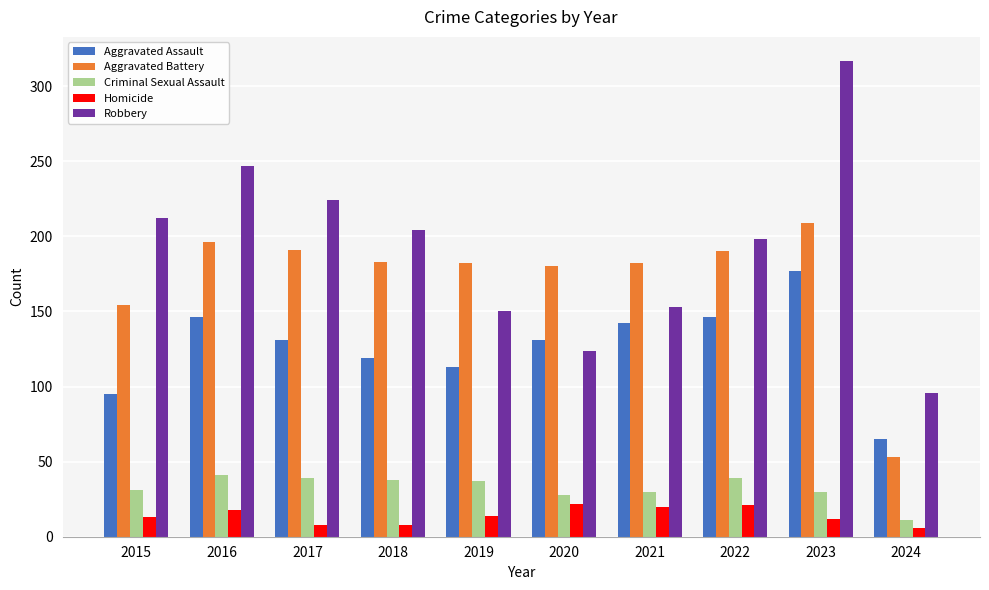

Which series has the widest spread of values?

Robbery